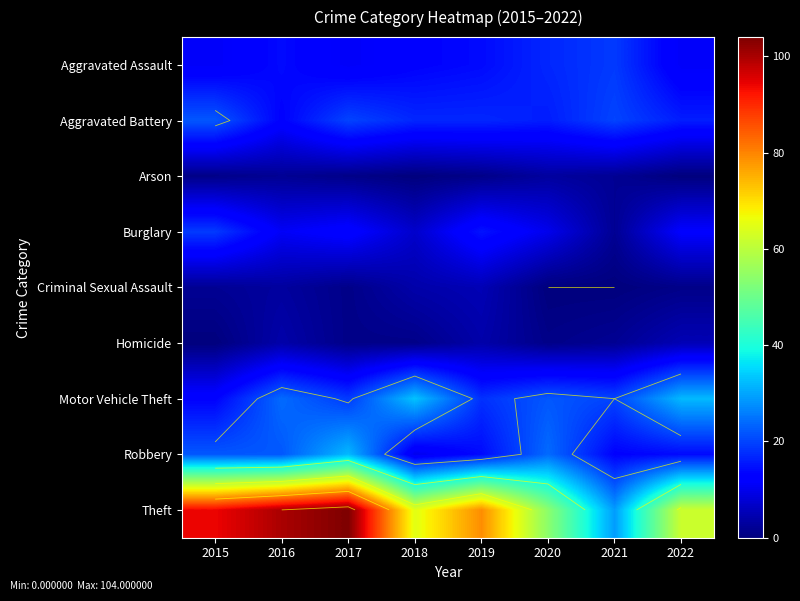

Is the value of Aggravated Assault at 2017 greater than the value of Aggravated Battery at 2021?

No